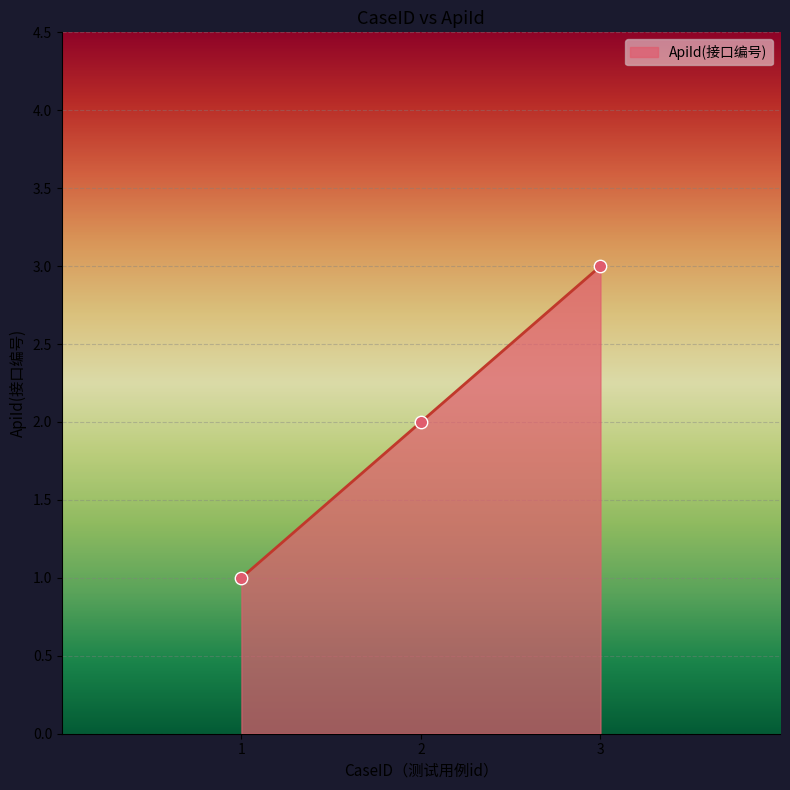

Approximately how many times larger is the value at 1 compared to 2?

0.5